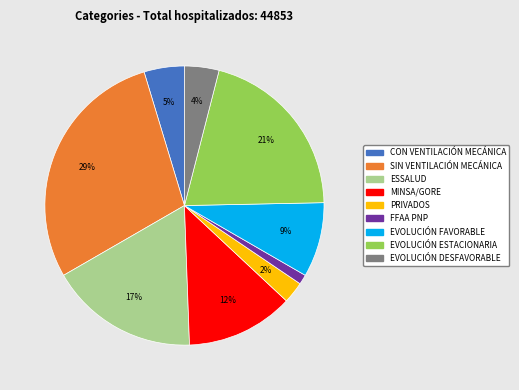

Which slice is the smallest?

FFAA PNP